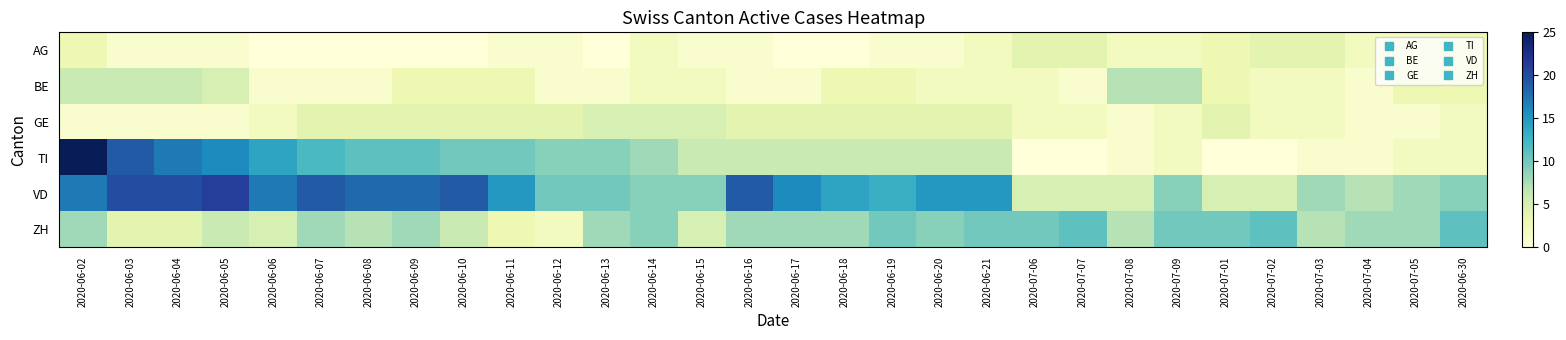

Which series changed the most between 2020-06-10 and 2020-07-06?

VD